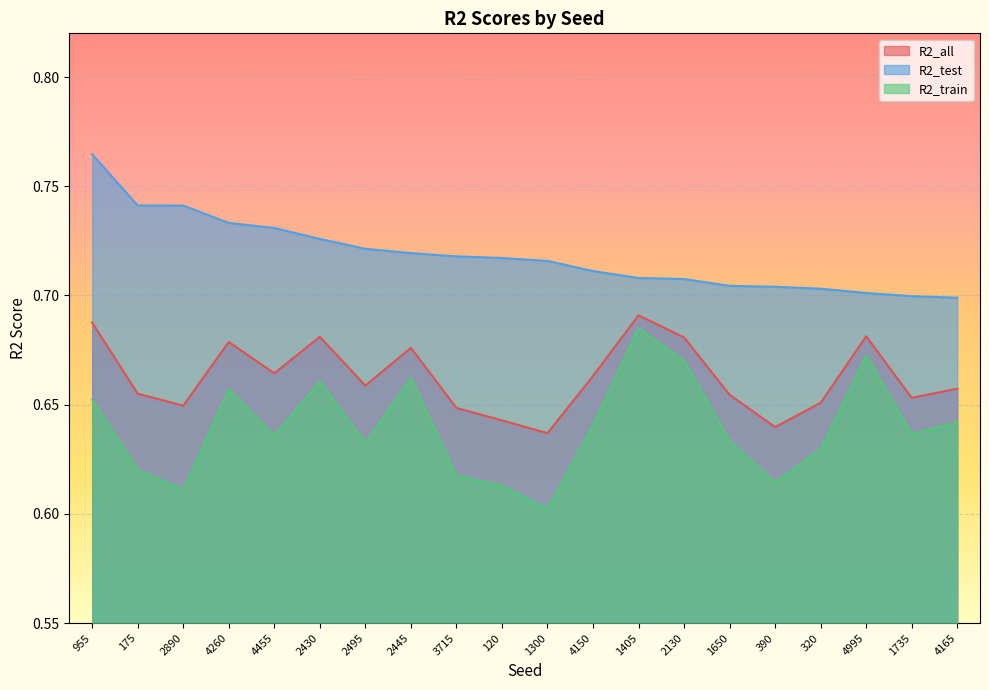

Is the value of R2_train at 1735 greater than the value of R2_test at 120?

No